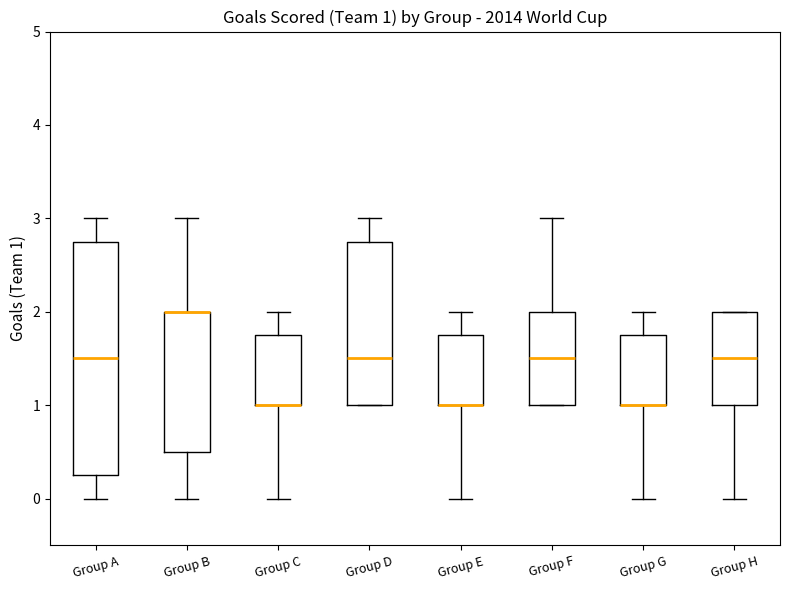

Which box is the tallest, from its lower edge to its upper edge?

Group A